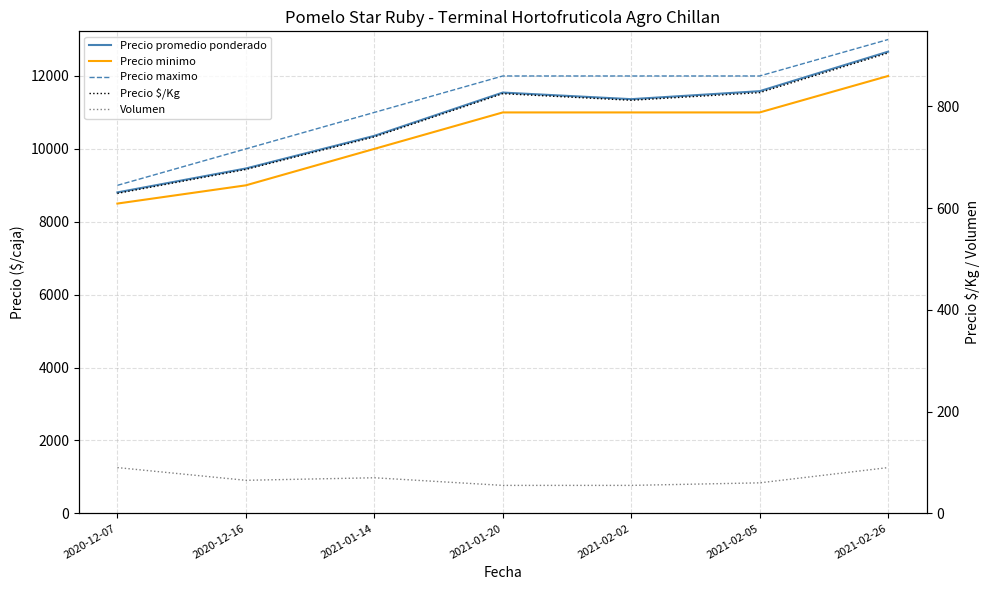

What is the approximate value of Precio maximo at 2021-02-02?

12000